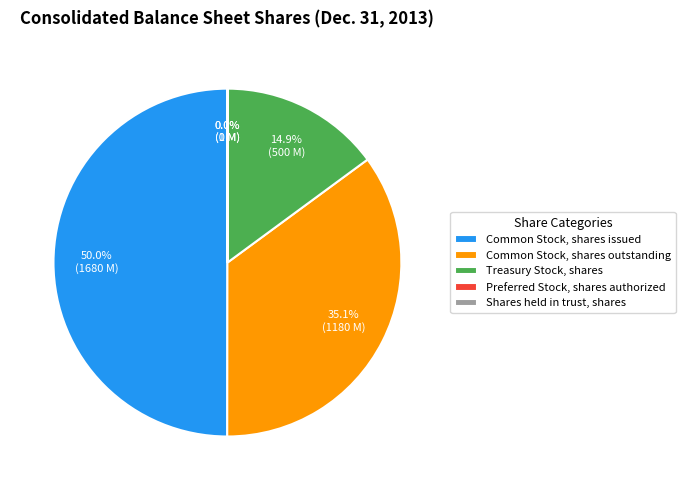

Is it true that Treasury Stock, shares is 15% of the pie?

True